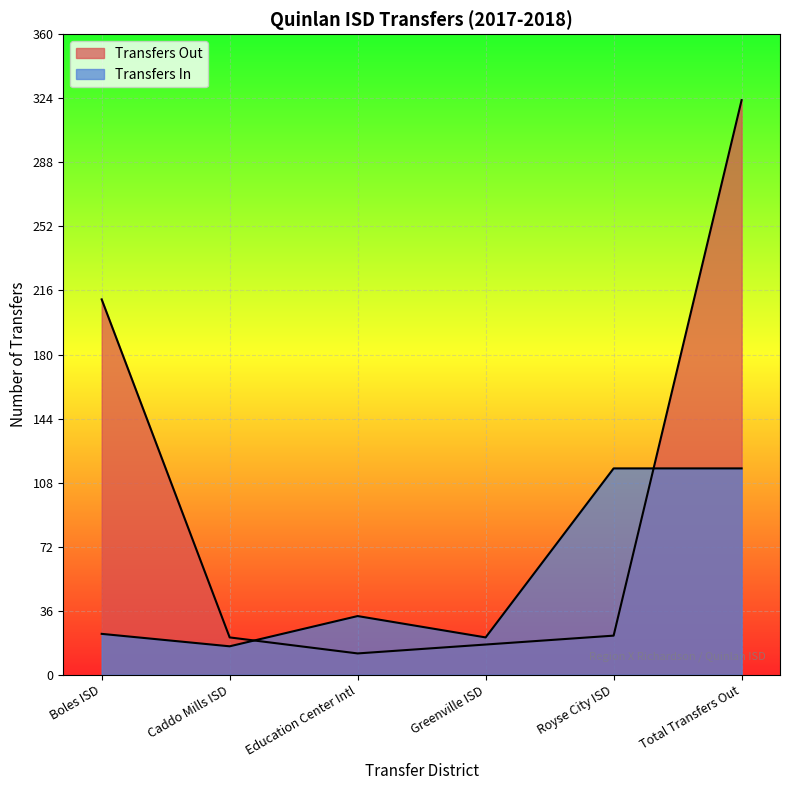

Rank the categories by value from highest to lowest.

Total Transfers Out, Boles ISD, Royse City ISD, Caddo Mills ISD, Greenville ISD, Education Center Intl